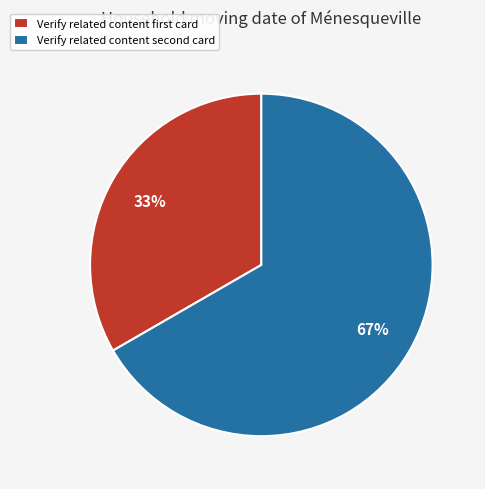

What is the majority slice?

Verify related content second card